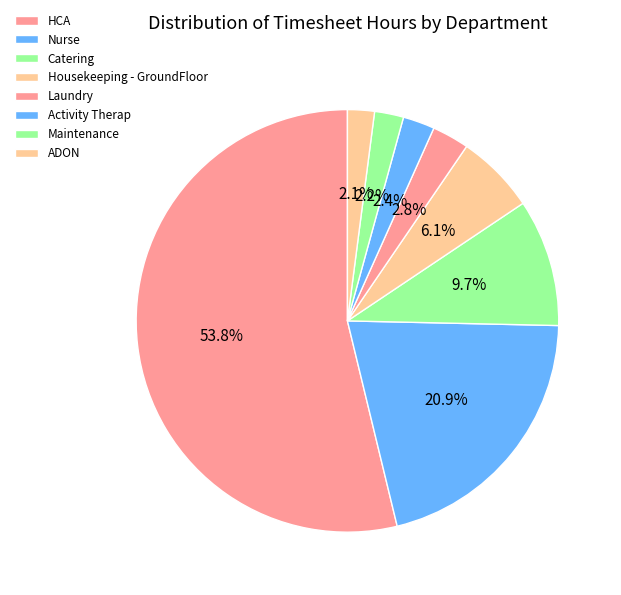

True or false: Housekeeping - GroundFloor accounts for 6% of the total.

True